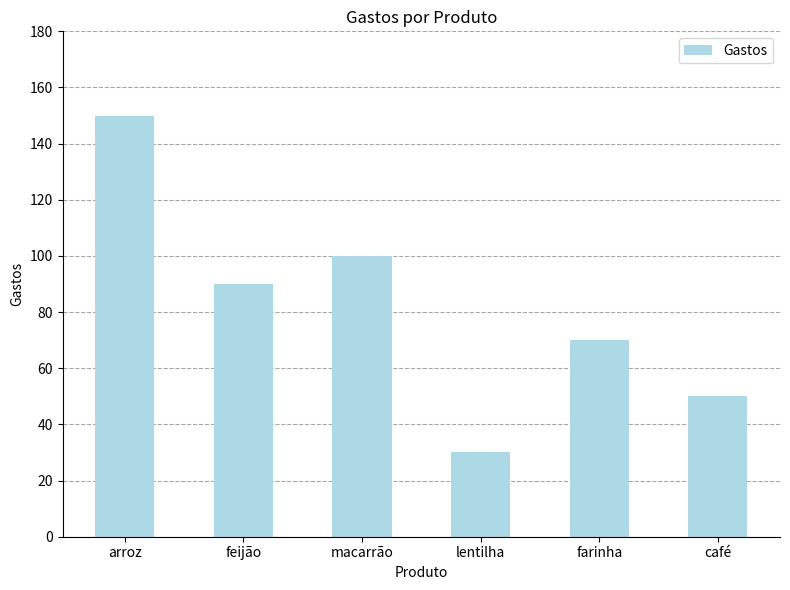

What is the greatest value displayed?

150